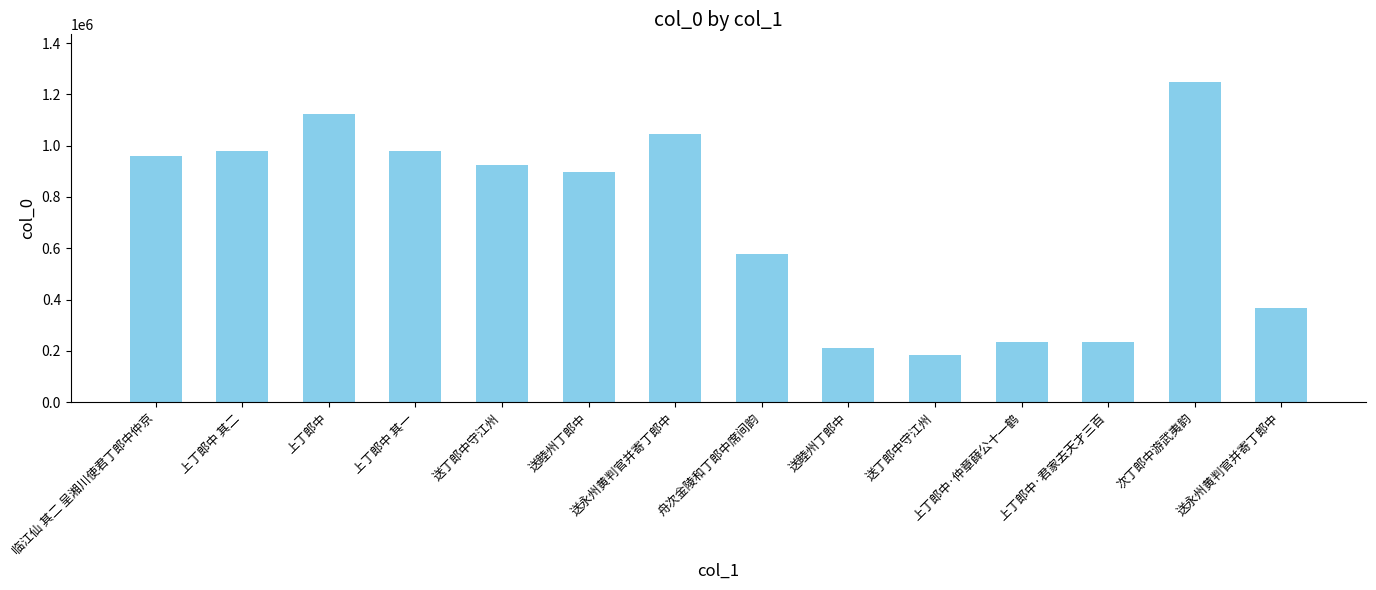

Are the bars horizontal?

No